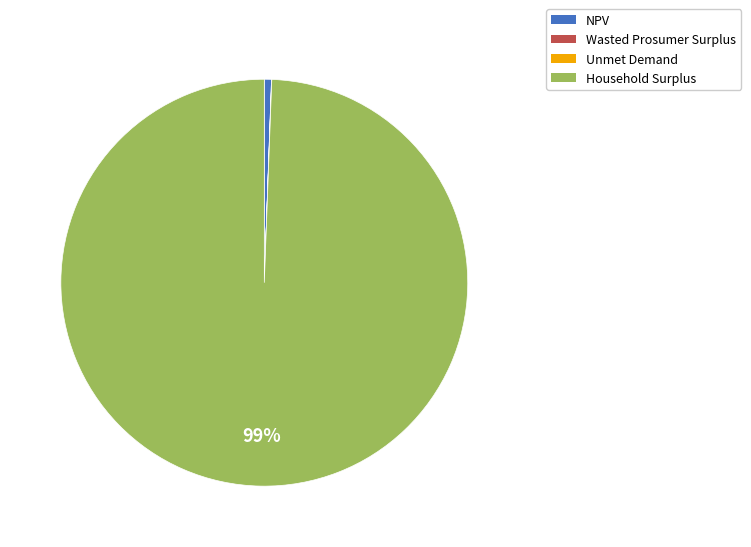

To the nearest percent, what is the average slice percentage?

25%